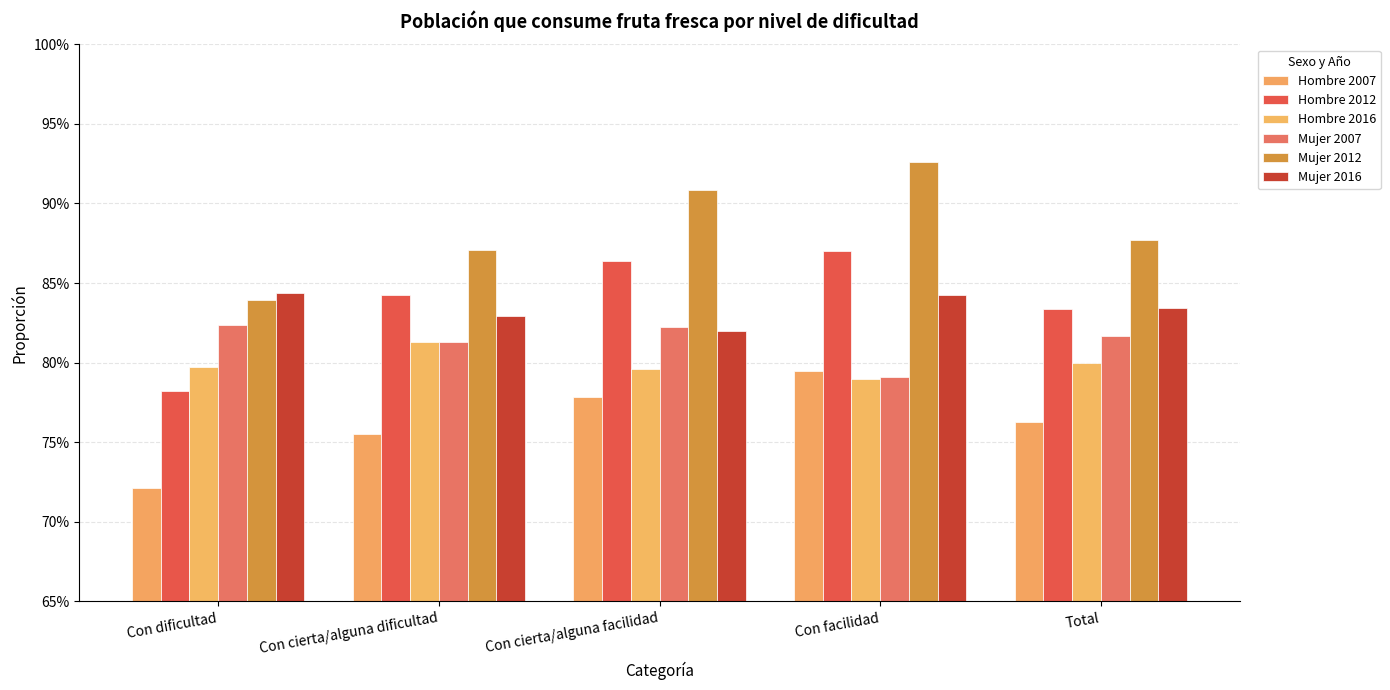

Are the bars horizontal?

No